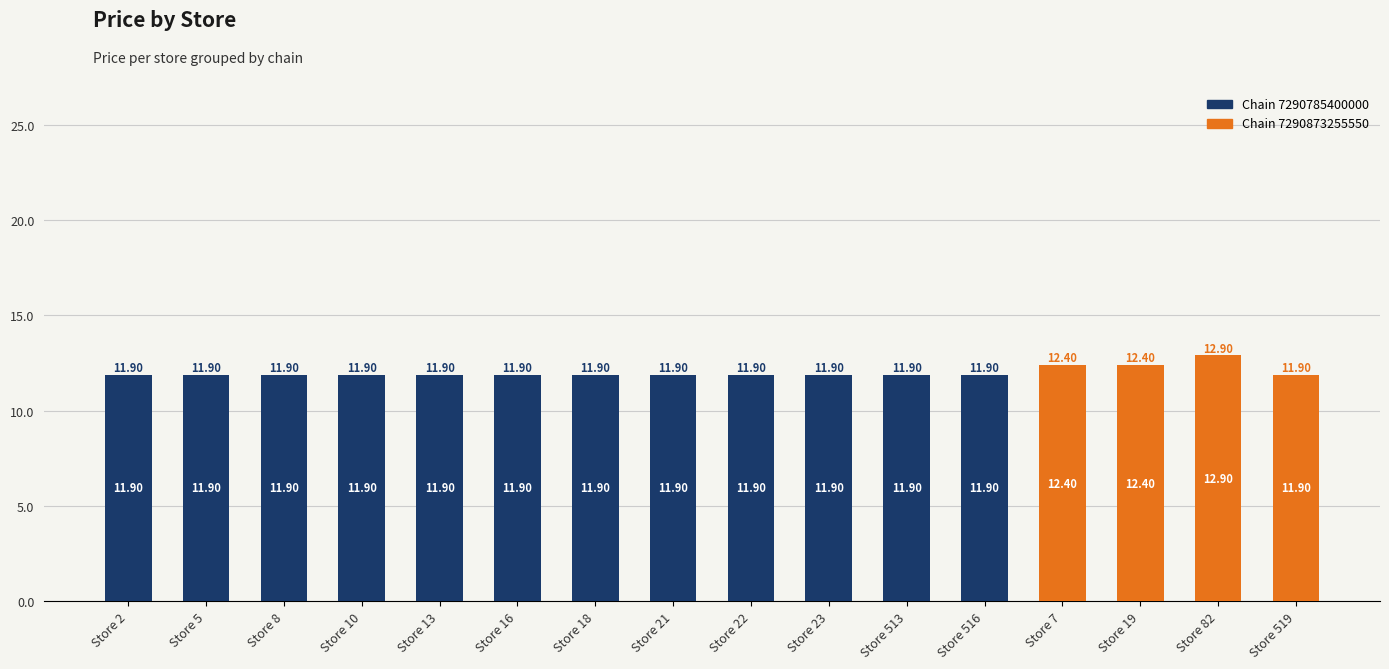

At which category is the sum across all series the highest?

Store 82